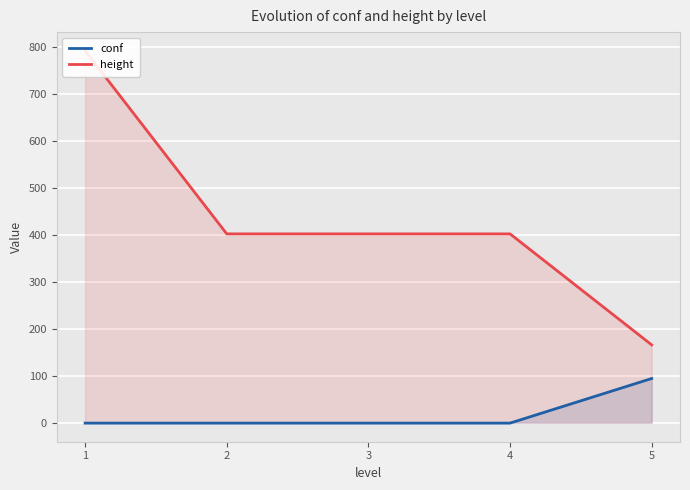

What is the total value across all series at 2?

401.0